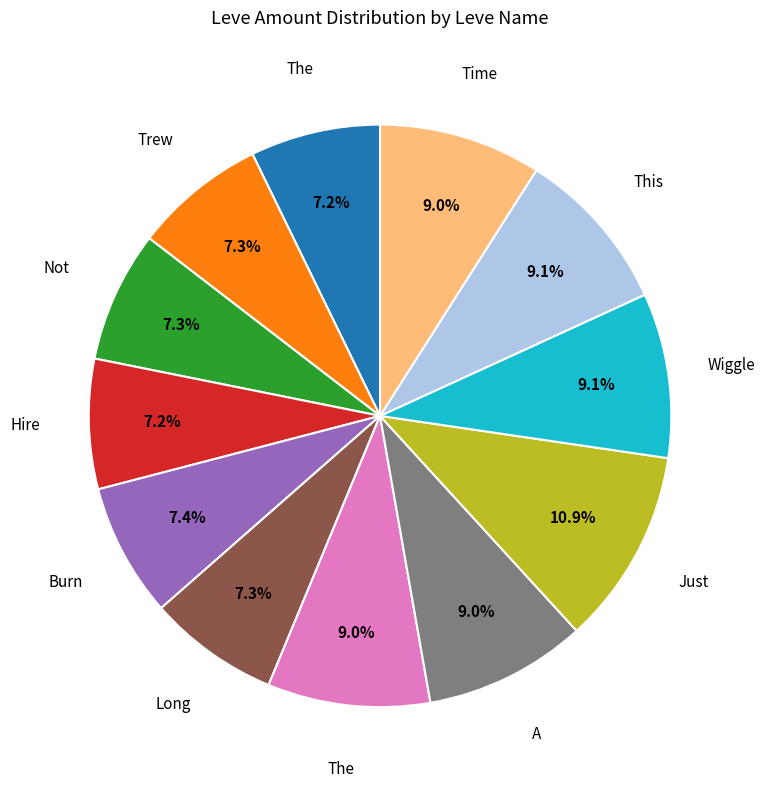

Is there a majority slice in this chart?

No